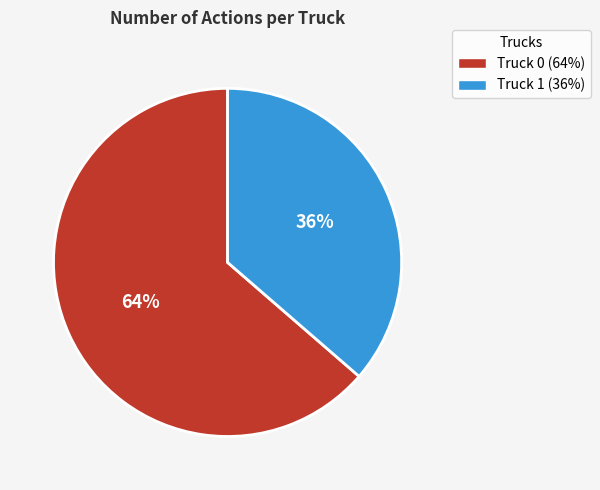

Do Truck 0 and Truck 1 together represent more than half of the pie?

Yes